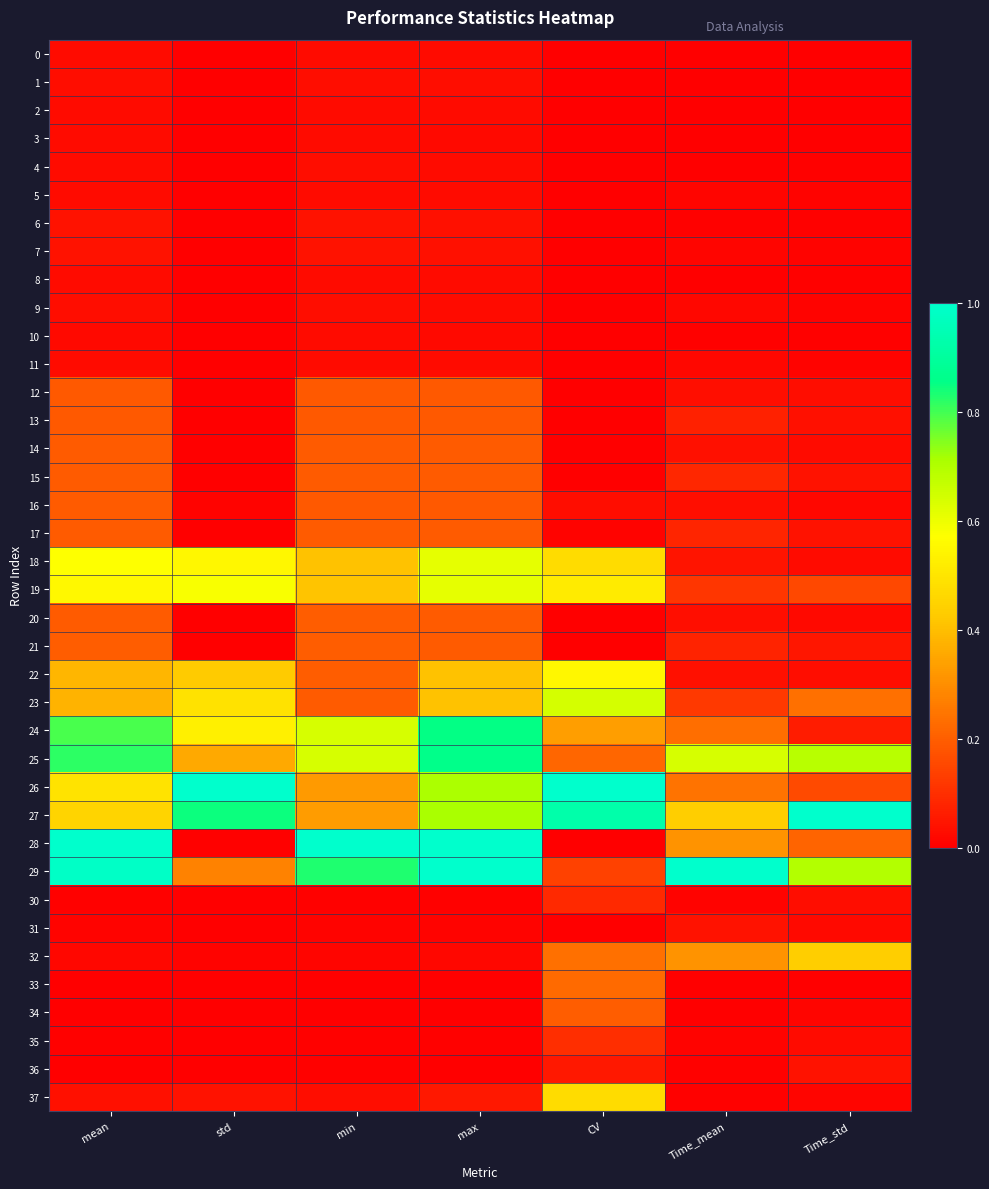

Which series has the widest spread of values?

28